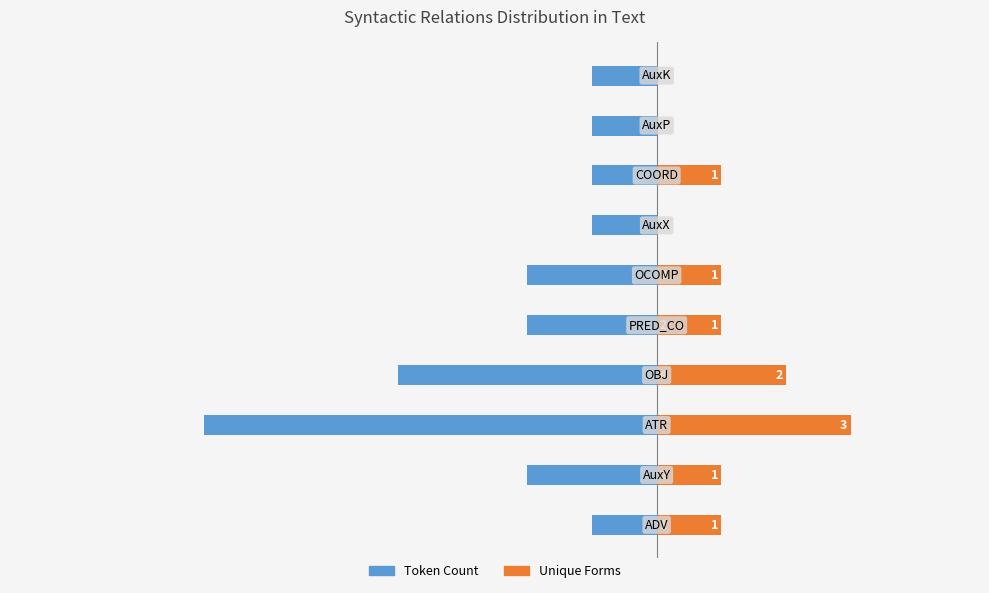

What is the minimum value shown in the chart?

-7